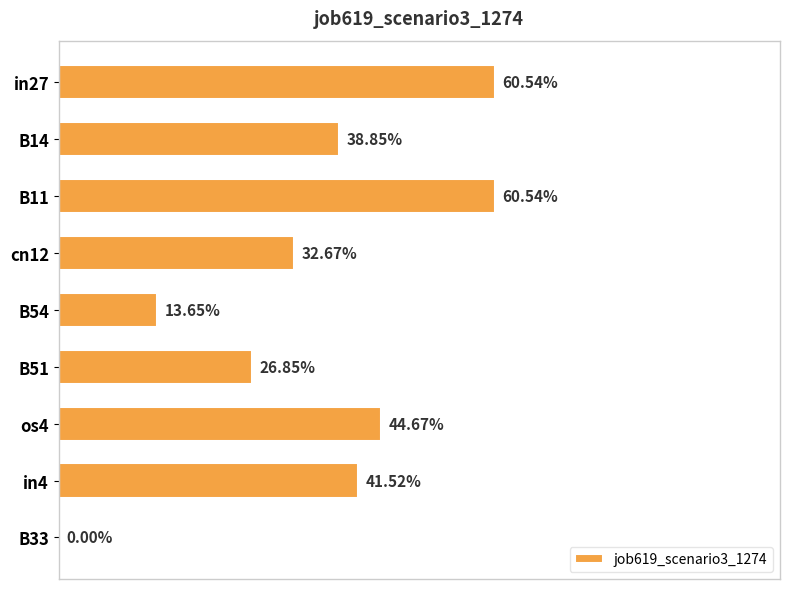

What is the difference between the maximum and minimum values?

0.6